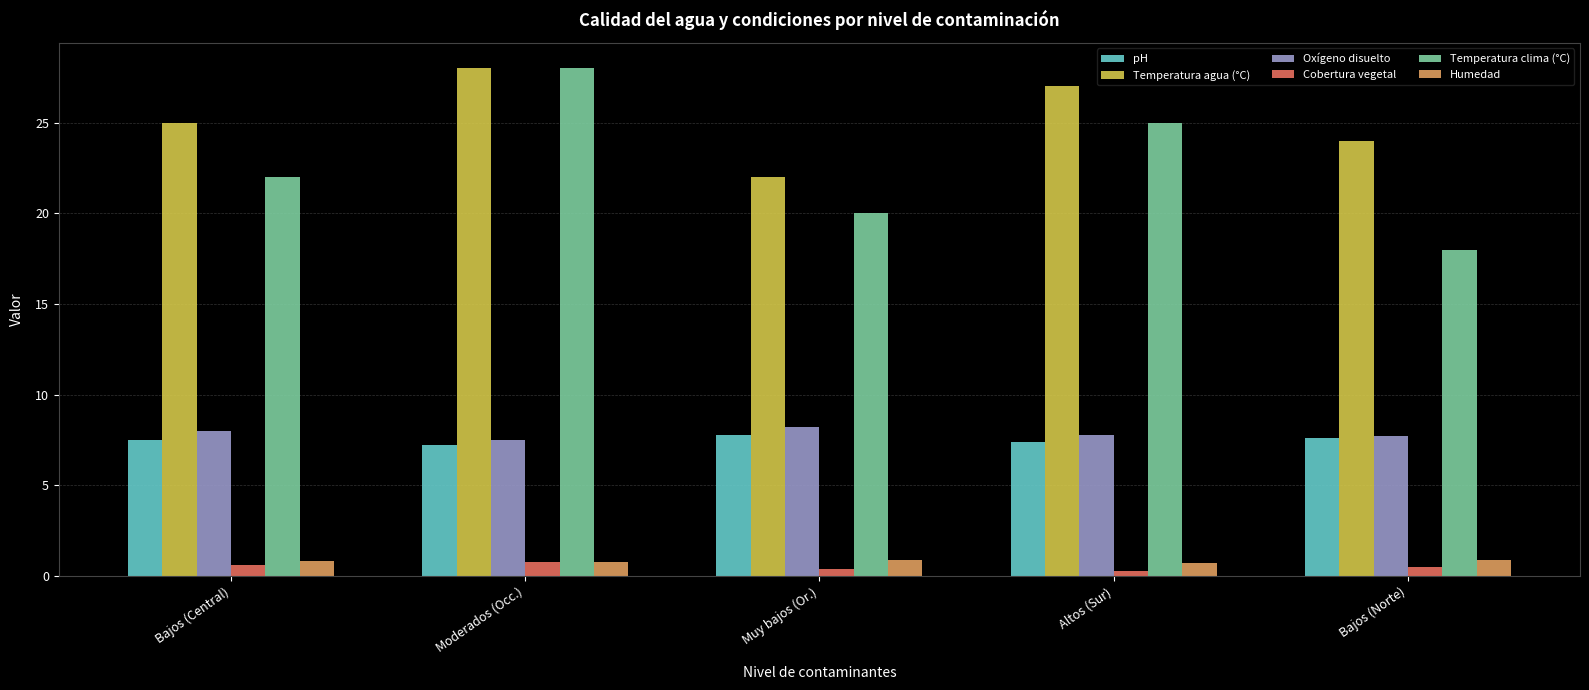

Which series has the largest range (max minus min)?

Temperatura clima (°C)